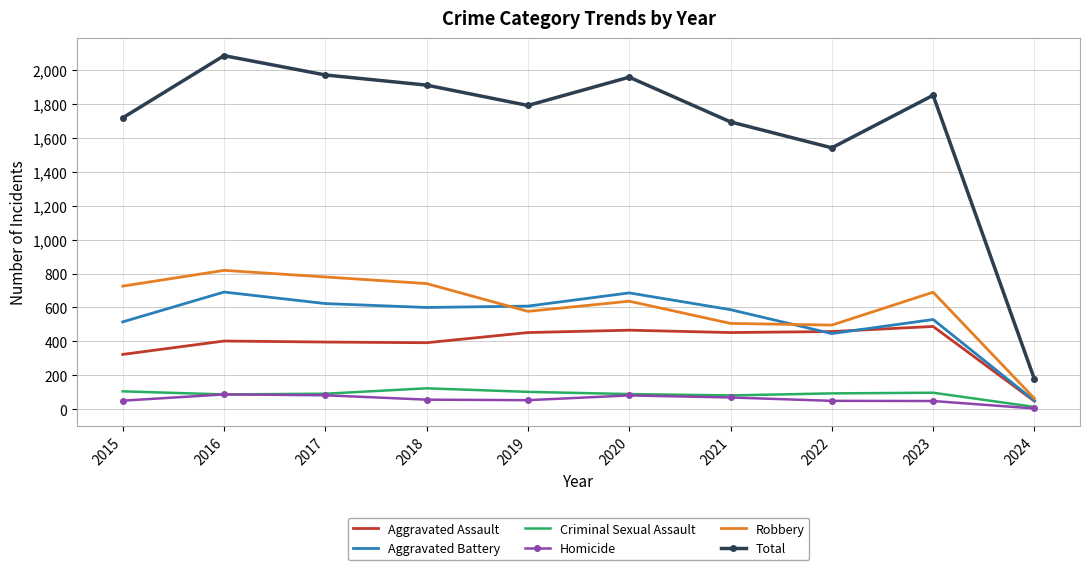

True or false: Aggravated Battery and Total cross at least once.

False